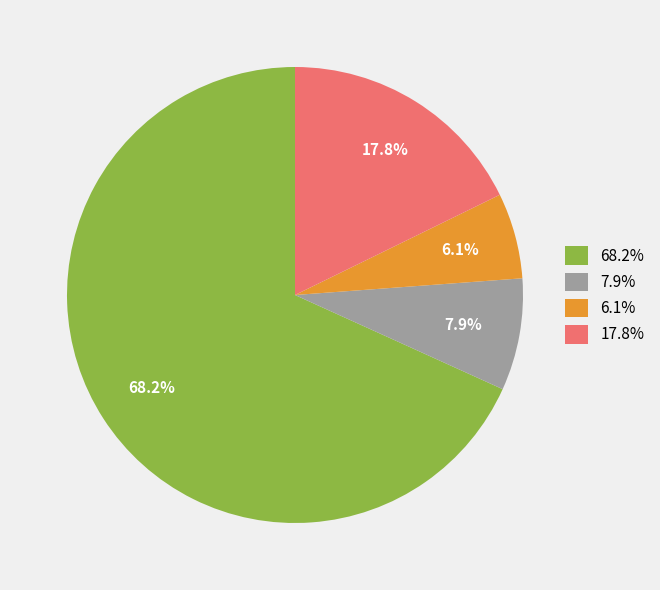

Is there any slice that represents more than half of the pie?

Yes